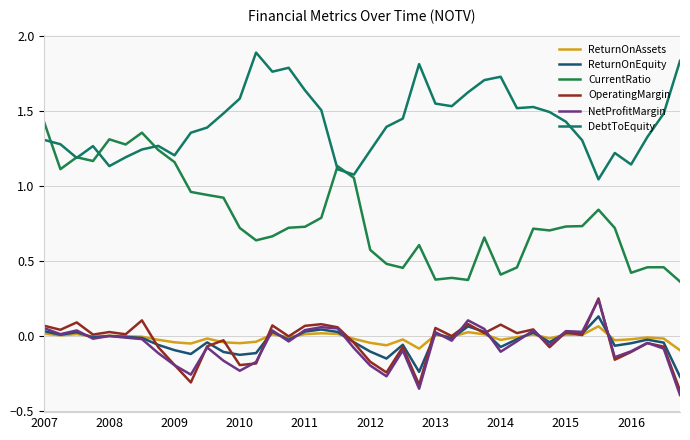

What is the difference between the maximum and second lowest values in the NetProfitMargin series?

0.6